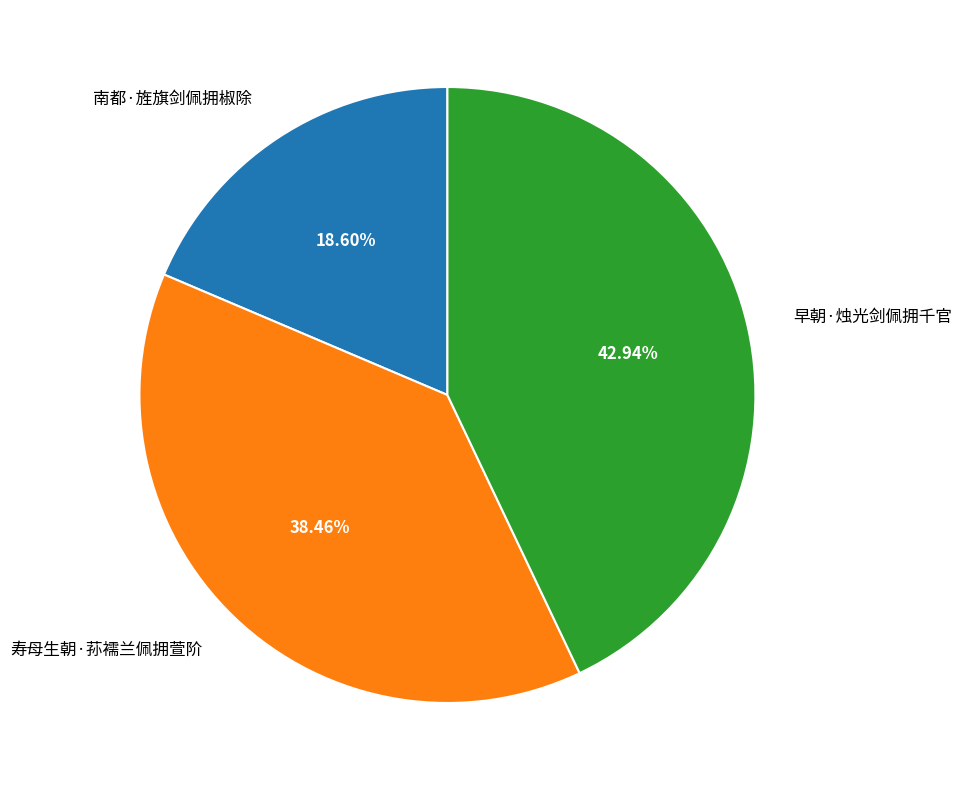

Does 早朝·烛光剑佩拥千官 account for over 50% of the chart?

No